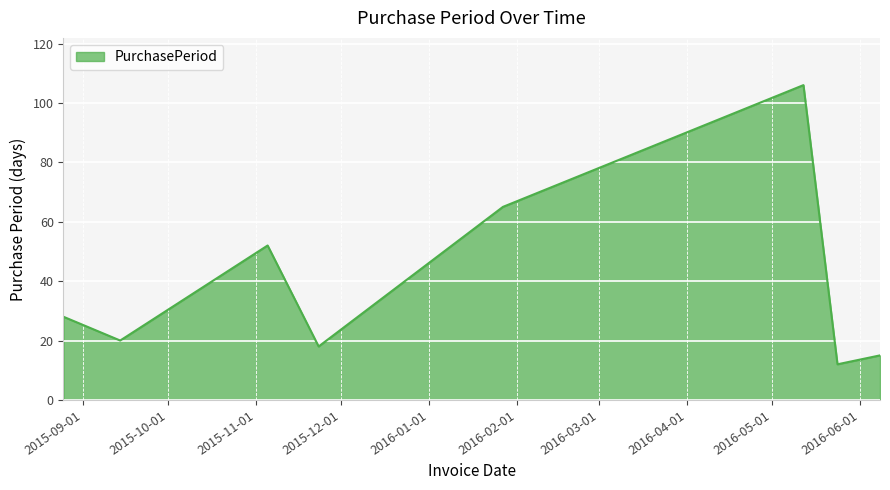

What is the difference between the maximum and minimum values?

94